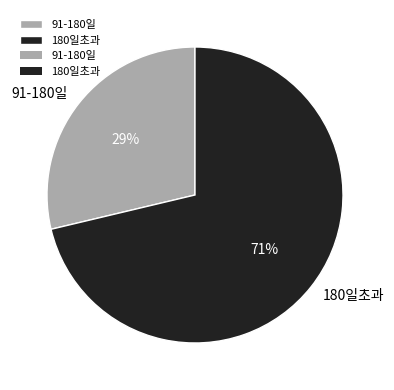

The 180일초과 slice represents 61% of the pie. True or false?

False